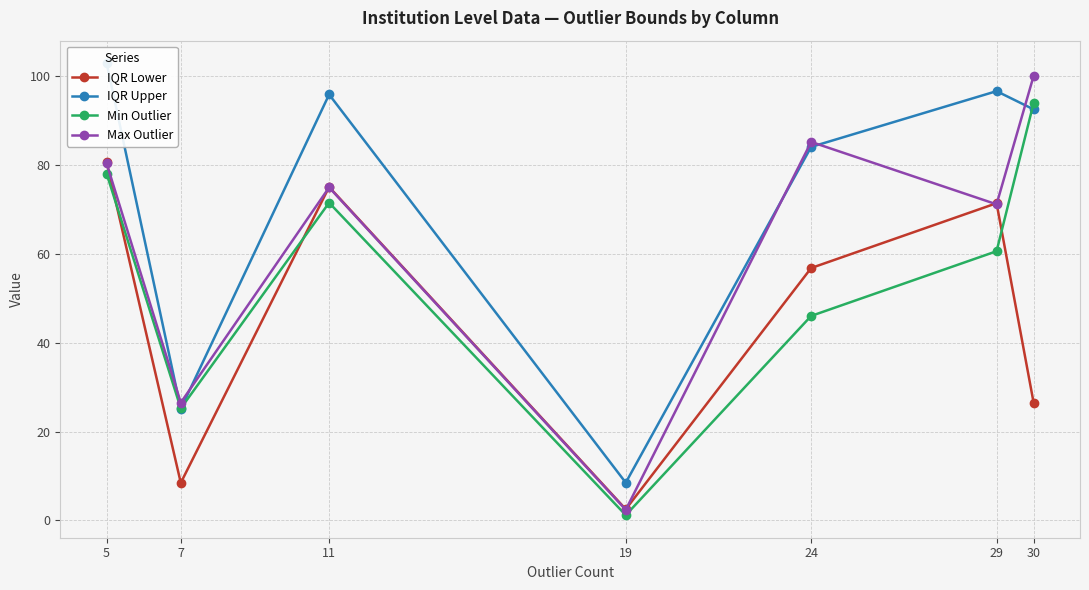

What is the spread (max minus min) of values at 24?

39.1